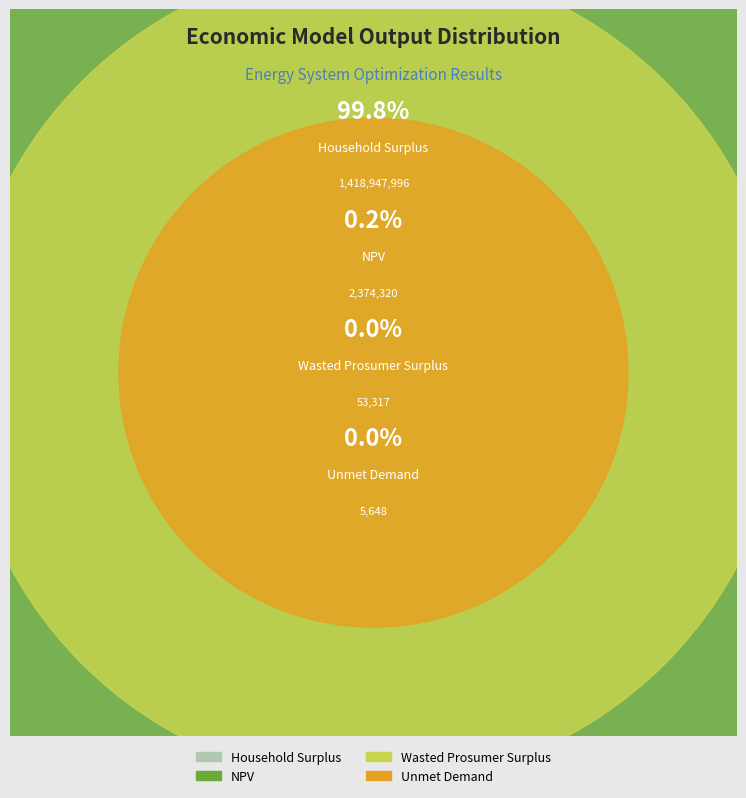

What is the ratio of the value at Wasted Prosumer Surplus to the value at Unmet Demand?

9.4